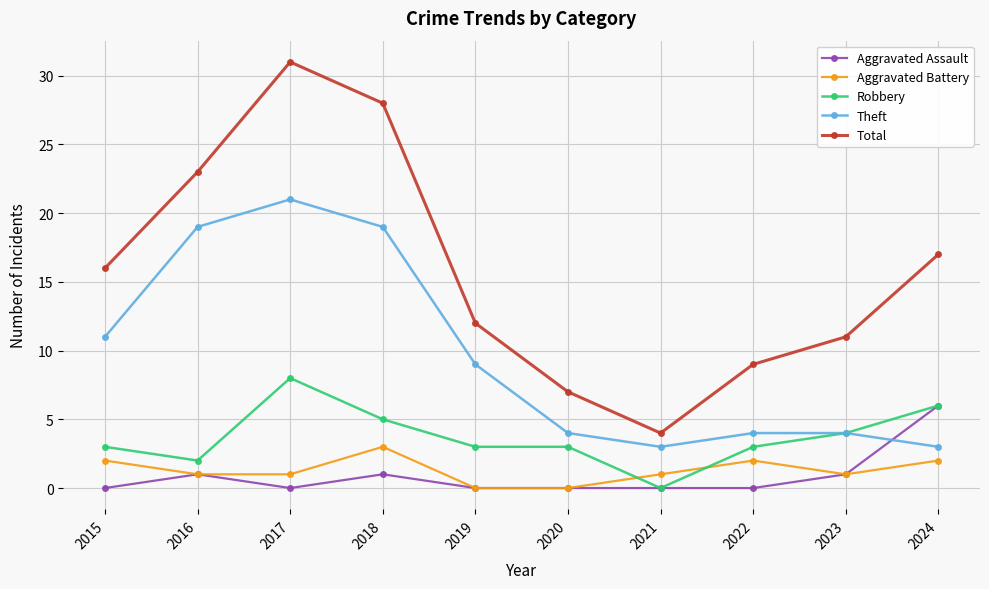

Which label corresponds to the largest value in the chart?

2017